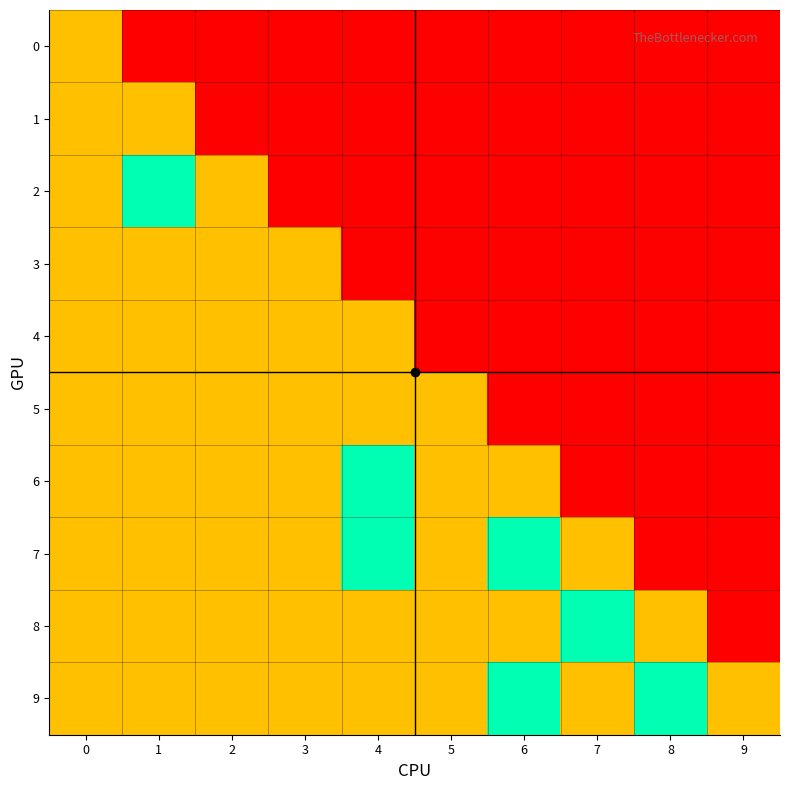

Reading left to right, transcribe all the data shown in this chart.

0: 0=1	1=0	2=0	3=0	4=0	5=0	6=0	7=0	8=0	9=0
1: 0=1	1=1	2=0	3=0	4=0	5=0	6=0	7=0	8=0	9=0
2: 0=1	1=2	2=1	3=0	4=0	5=0	6=0	7=0	8=0	9=0
3: 0=1	1=1	2=1	3=1	4=0	5=0	6=0	7=0	8=0	9=0
4: 0=1	1=1	2=1	3=1	4=1	5=0	6=0	7=0	8=0	9=0
5: 0=1	1=1	2=1	3=1	4=1	5=1	6=0	7=0	8=0	9=0
6: 0=1	1=1	2=1	3=1	4=2	5=1	6=1	7=0	8=0	9=0
7: 0=1	1=1	2=1	3=1	4=2	5=1	6=2	7=1	8=0	9=0
8: 0=1	1=1	2=1	3=1	4=1	5=1	6=1	7=2	8=1	9=0
9: 0=1	1=1	2=1	3=1	4=1	5=1	6=2	7=1	8=2	9=1